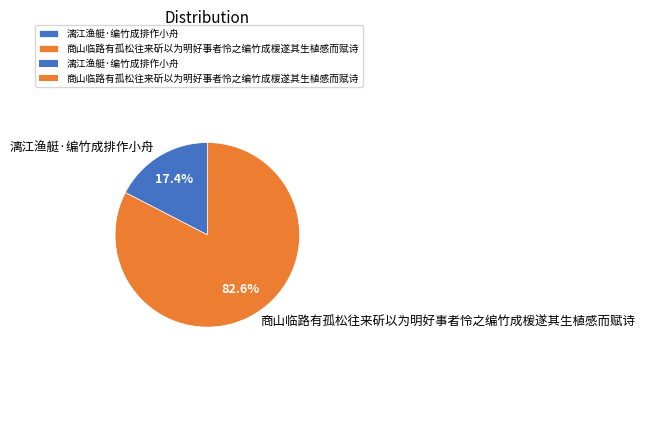

Which has a higher value, 商山临路有孤松往来斫以为明好事者怜之编竹成楥遂其生植感而赋诗 or 漓江渔艇·编竹成排作小舟?

商山临路有孤松往来斫以为明好事者怜之编竹成楥遂其生植感而赋诗